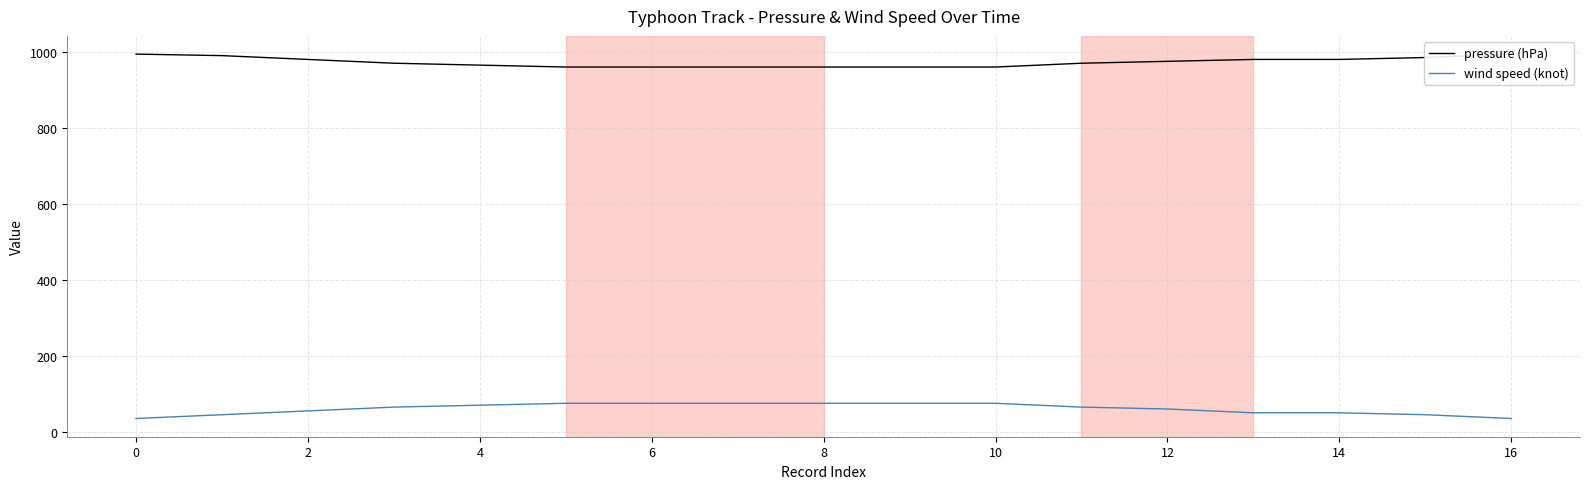

True or false: pressure (hPa) and wind speed (knot) intersect in this chart.

False